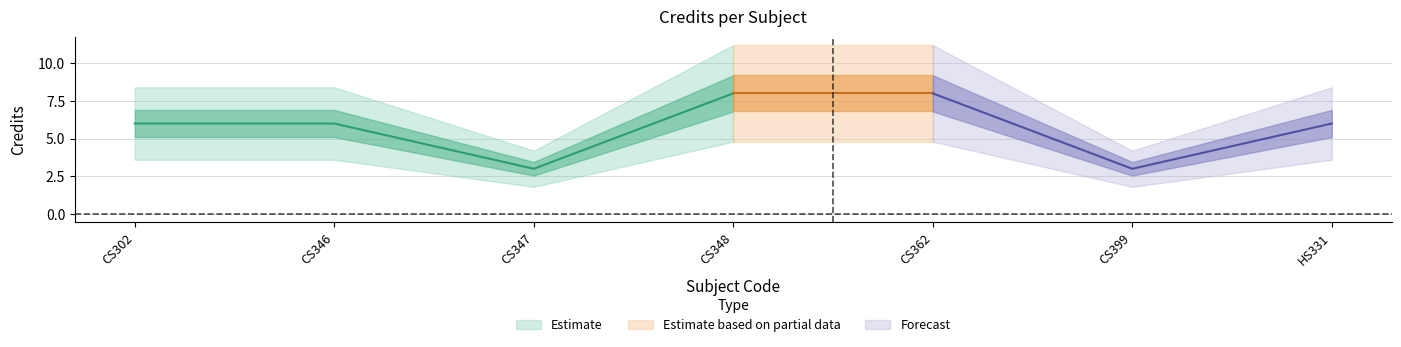

What is the label of the 4th point from the right?

CS348